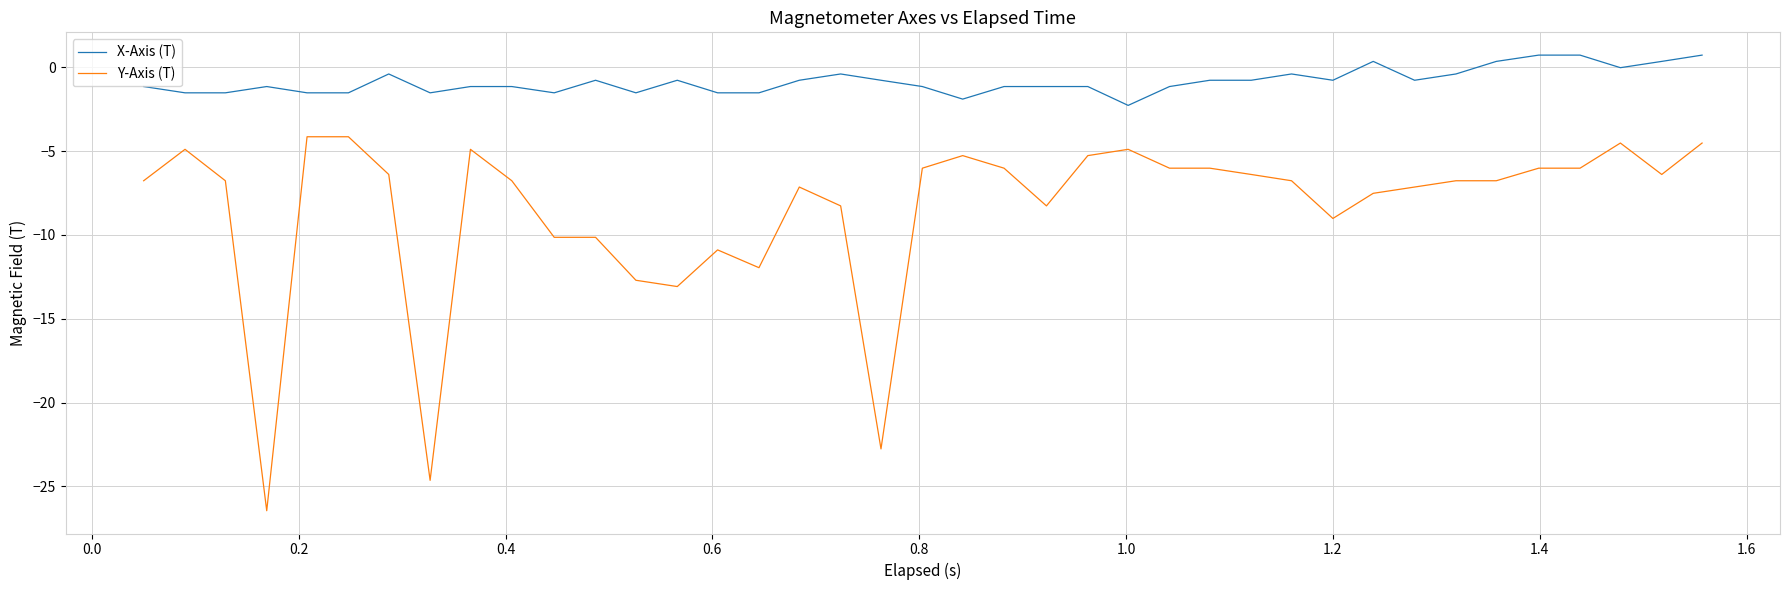

What is the minimum value shown in the chart?

-26.5